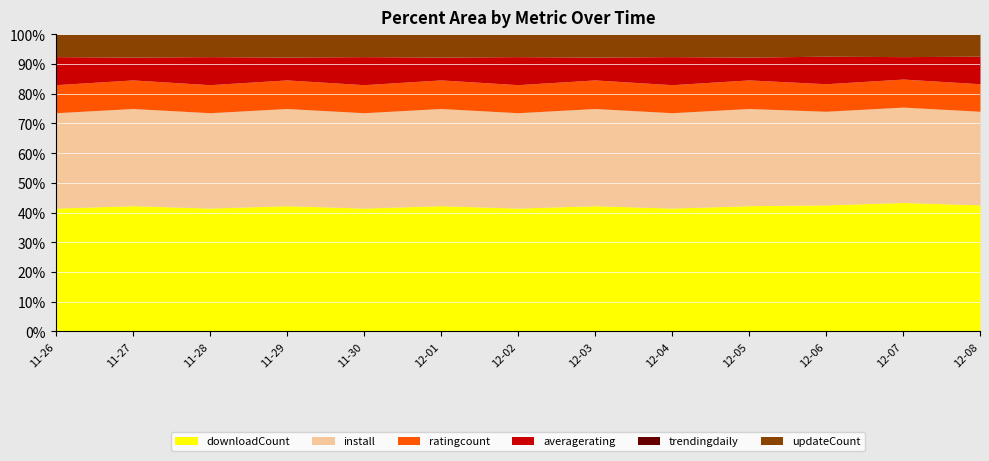

What is the total value across all series at 12-06?

100.0